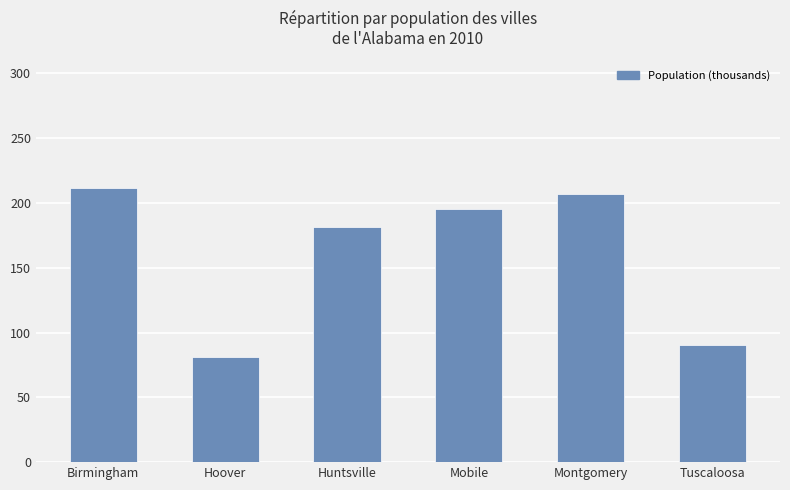

Reading left to right, list all the values displayed in this chart.

Birmingham=211.7	Hoover=81.1	Huntsville=181.1	Mobile=195.2	Montgomery=206.7	Tuscaloosa=90.6